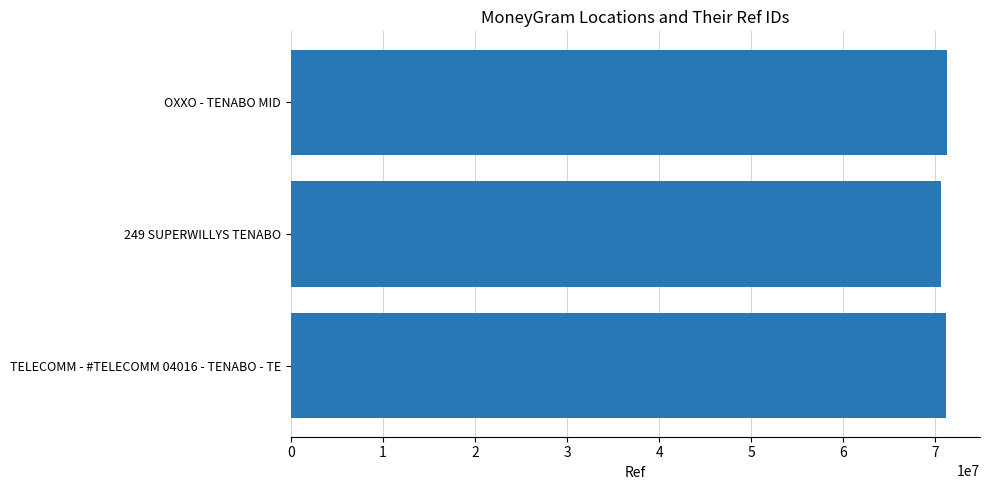

Is it true that the value at TELECOMM - #TELECOMM 04016 - TENABO - TE is 105592071?

False